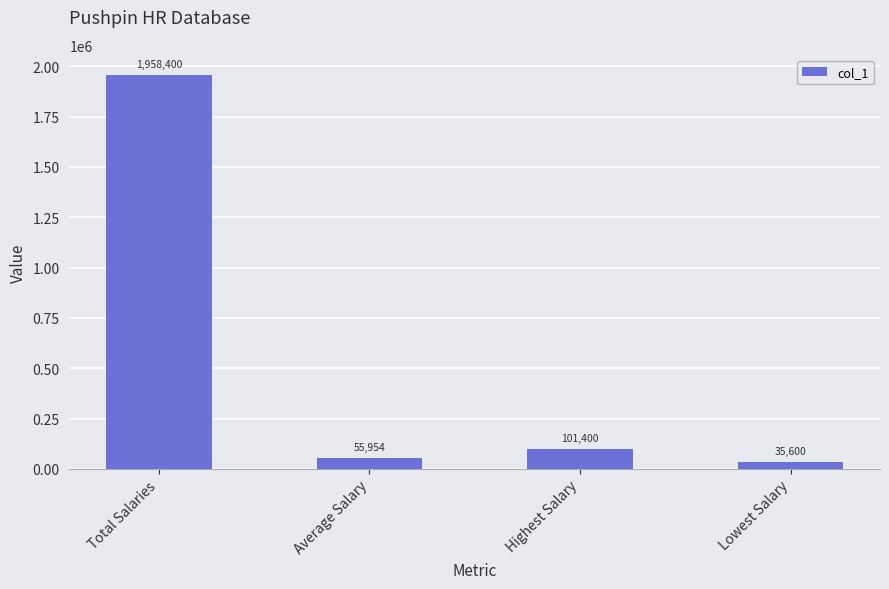

At which category does the chart reach its minimum across all series?

Lowest Salary